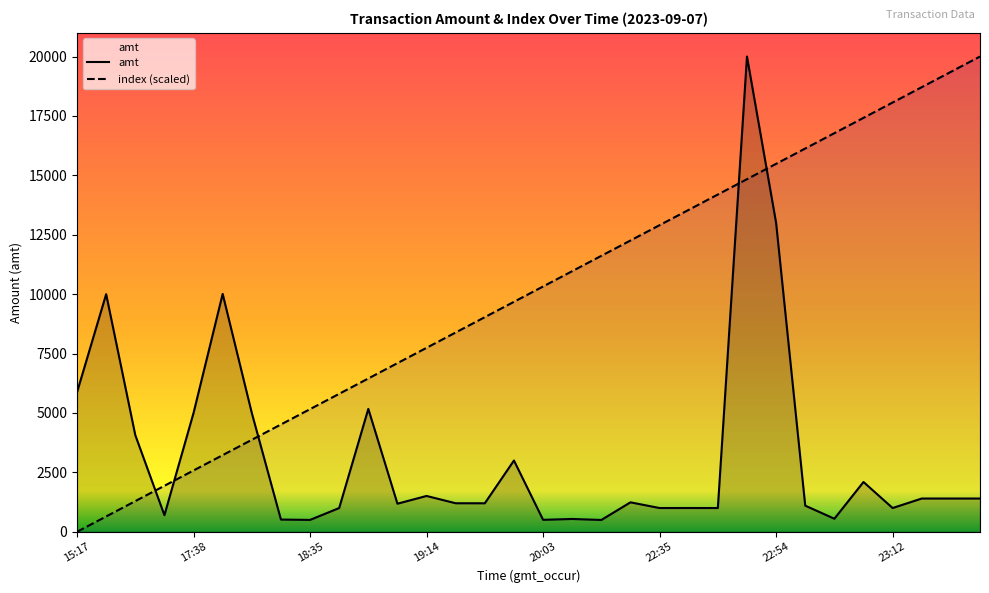

What is the difference between the highest and lowest values at 22:54?

2483.9